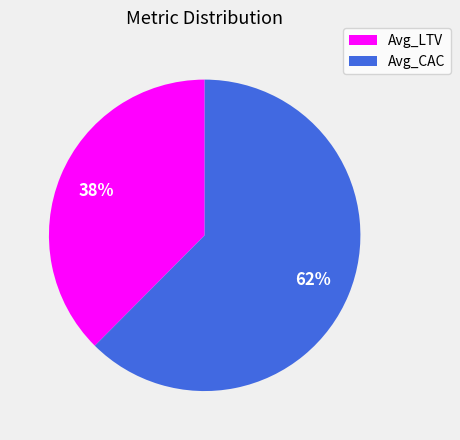

Is it true that Avg_LTV is 24% of the pie?

False